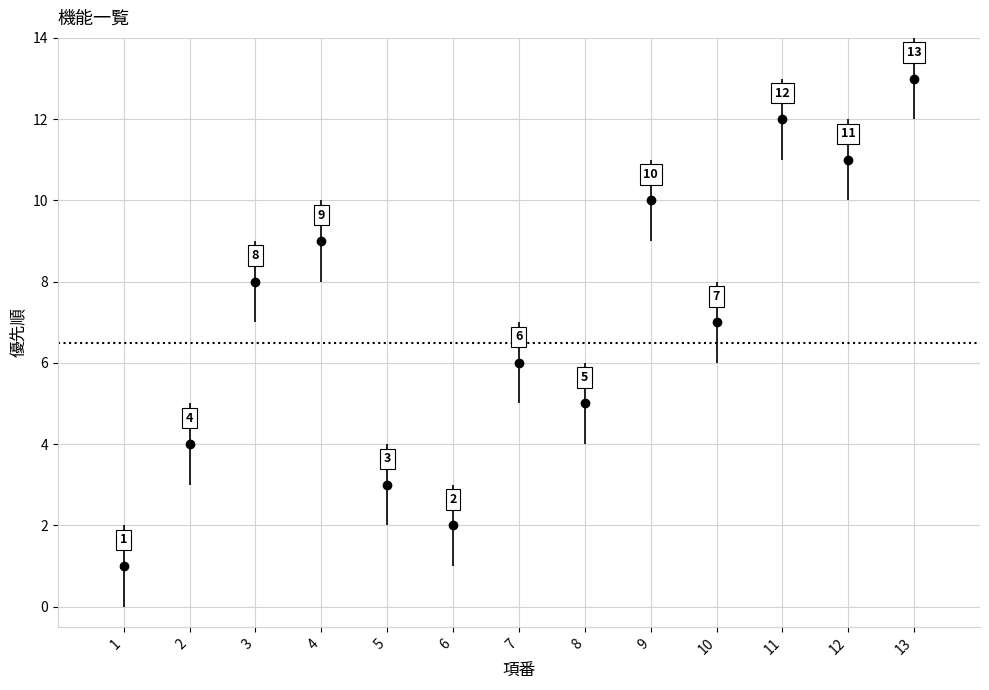

What is the change in value from 3 to 4?

+1